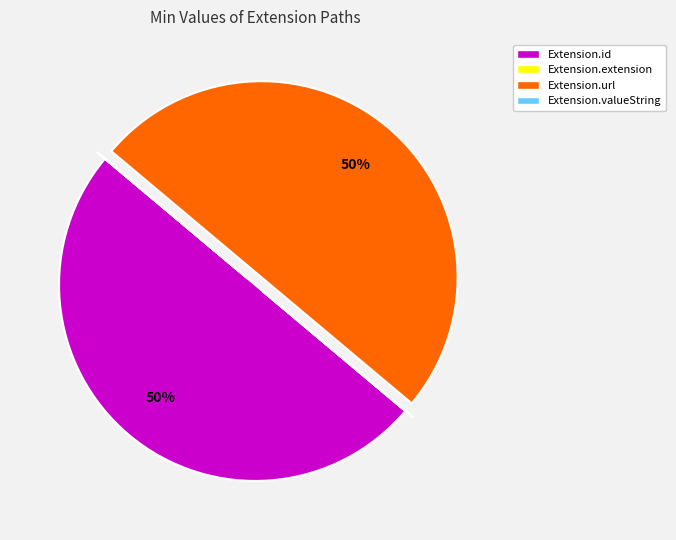

The Extension.url slice represents 43% of the pie. True or false?

False